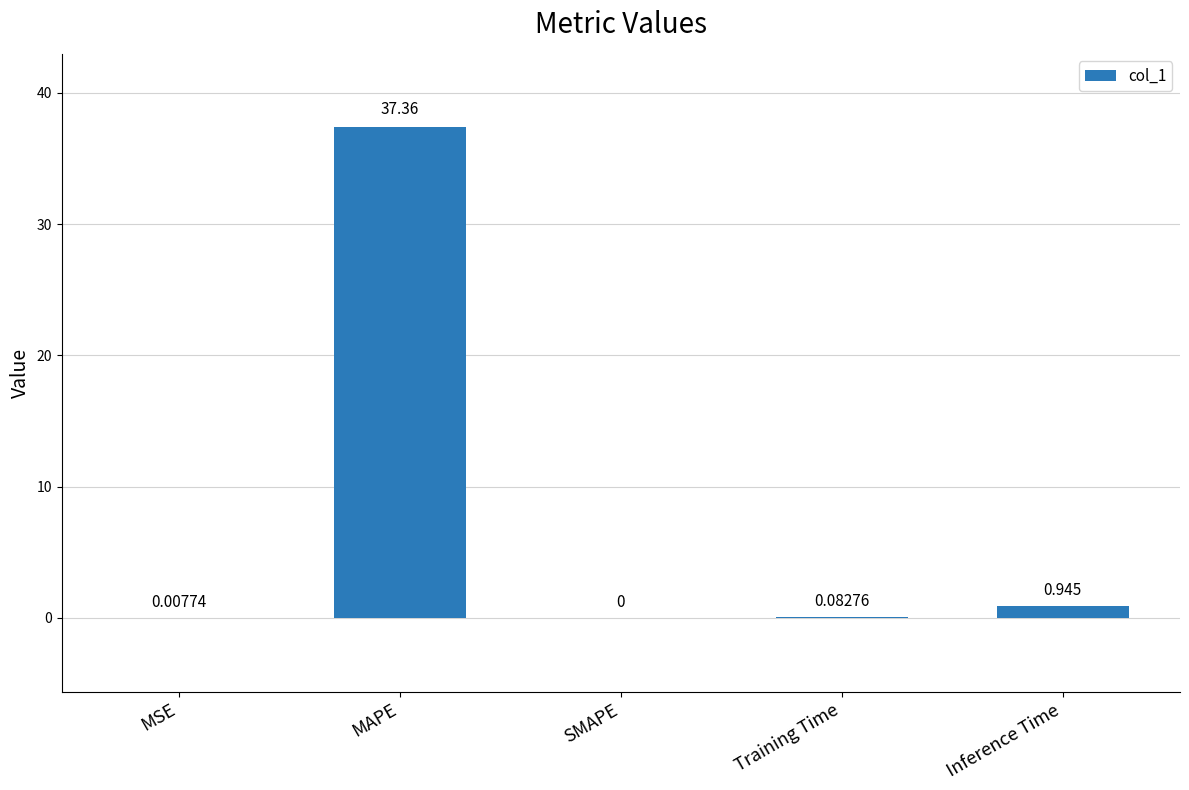

Which category has the highest value across all series?

MAPE